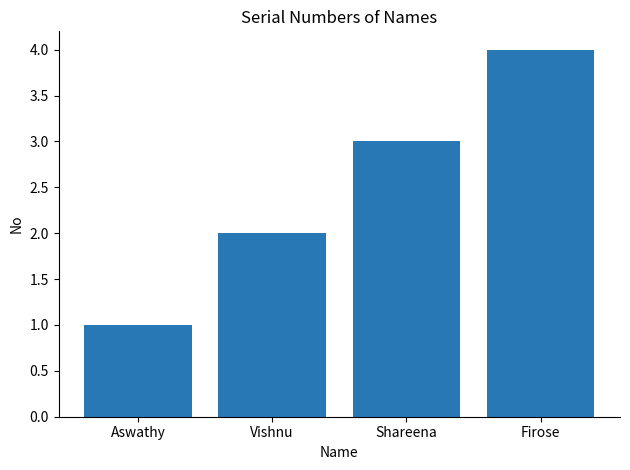

Is it true that the value at Aswathy is 1?

True